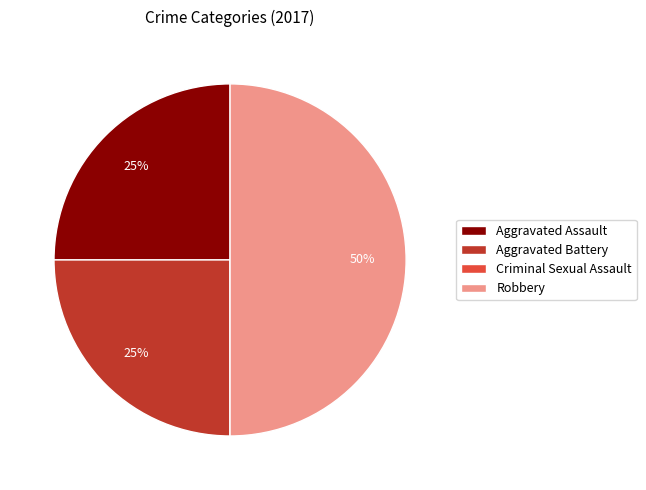

Does Aggravated Assault represent more than half of the total?

No